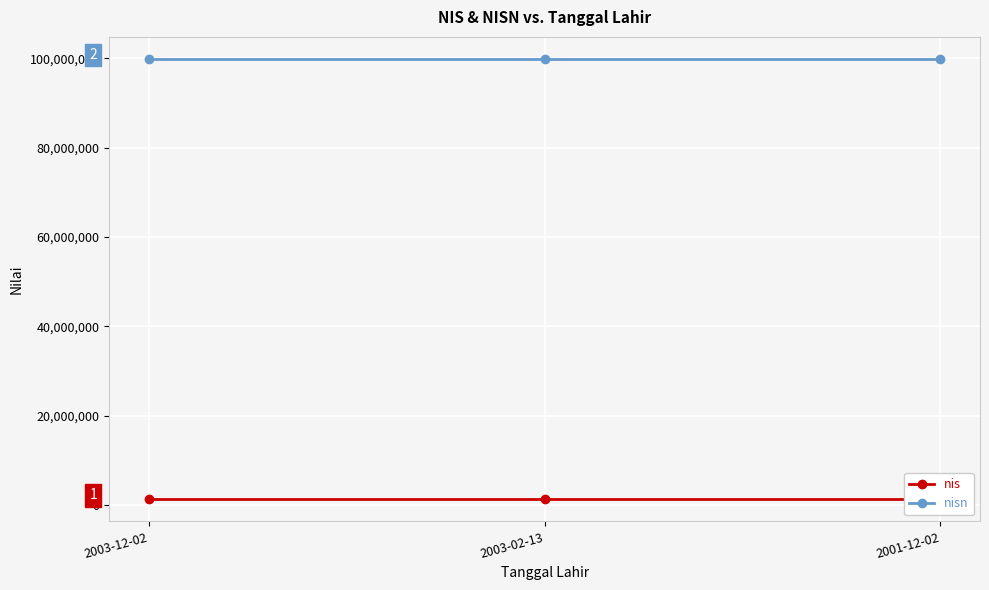

List the series in order of their peak value, lowest first.

nis, nisn